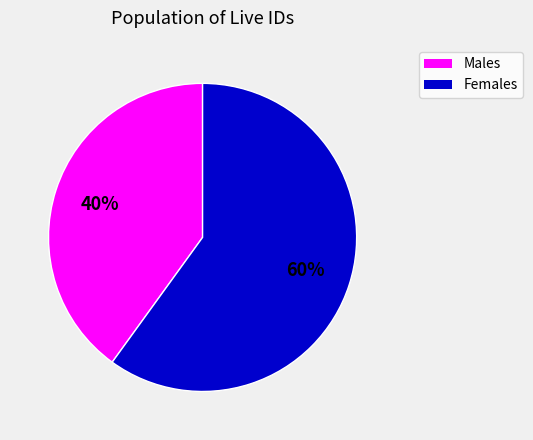

What percentage is the Males slice, to the nearest percent?

40%